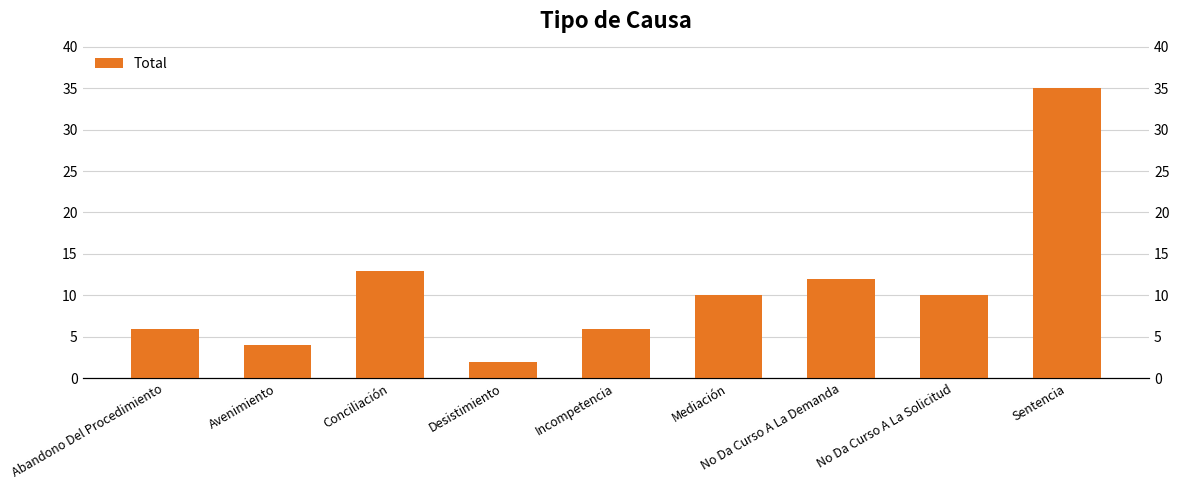

What is the ratio of the value at Abandono Del Procedimiento to the value at Desistimiento?

3.0